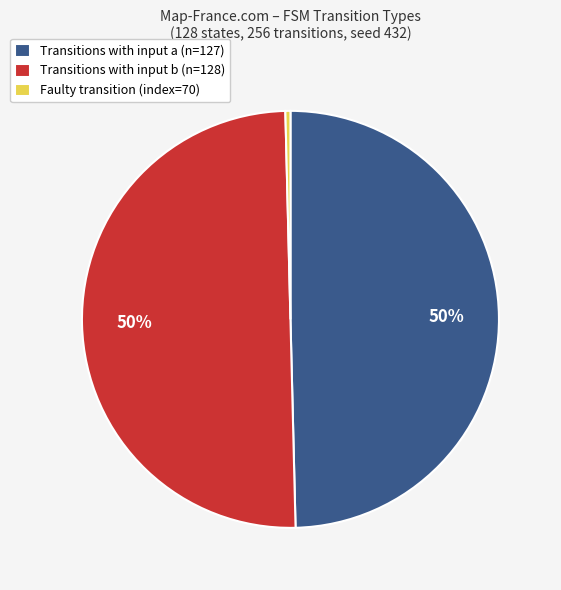

Is it true that Transitions with input a (n=127) is 50% of the pie?

True